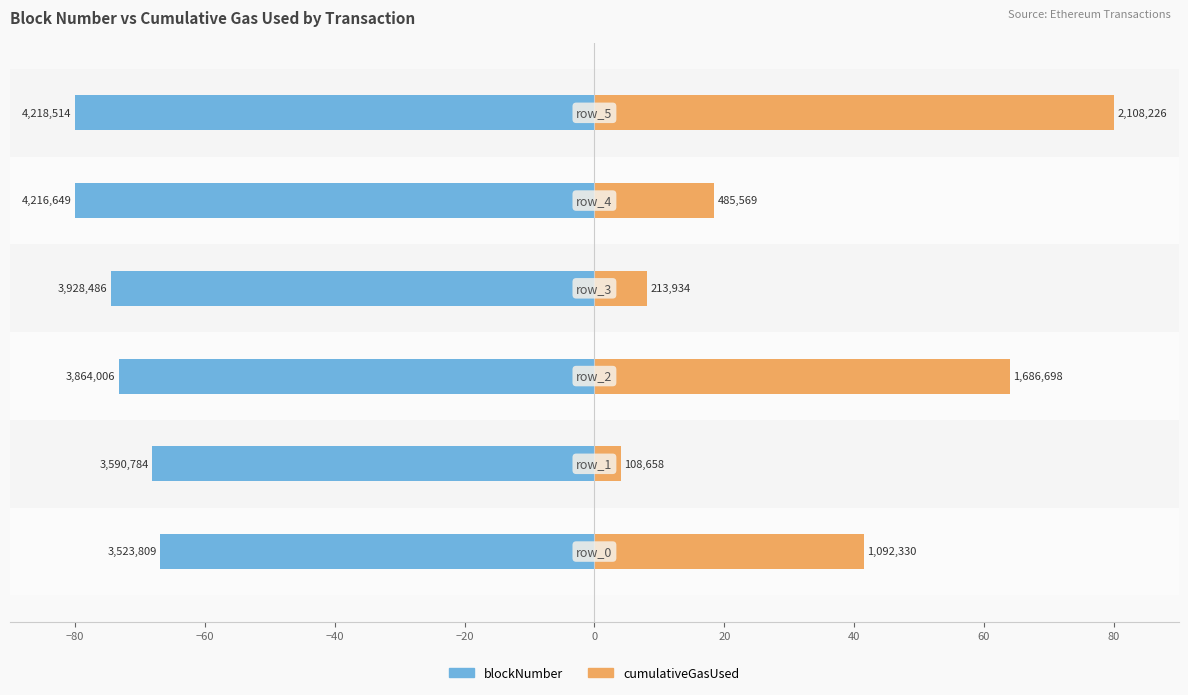

How many bars are there in total?

12